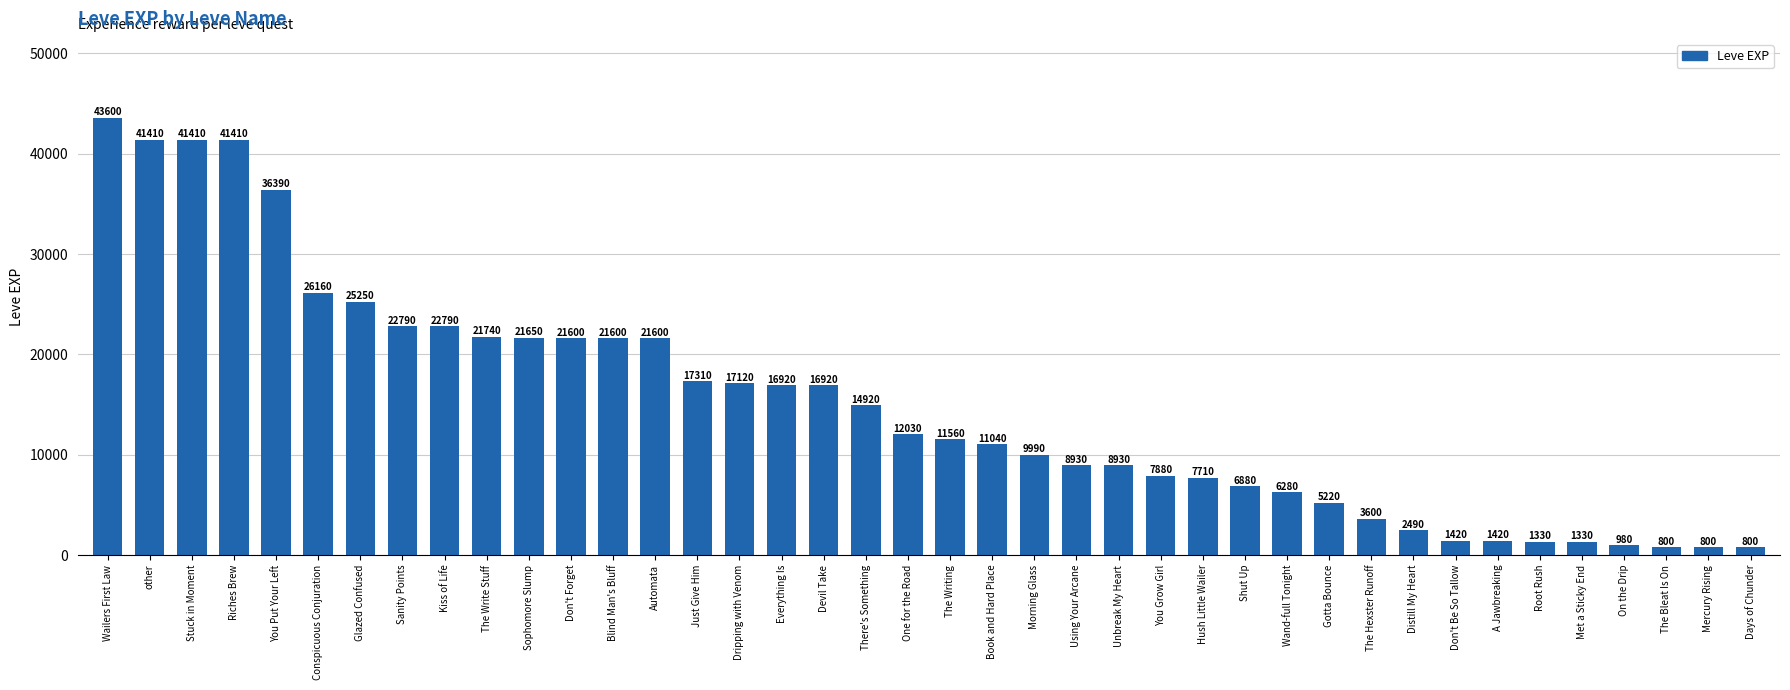

What is the difference between the values at Devil Take and Automata?

4680